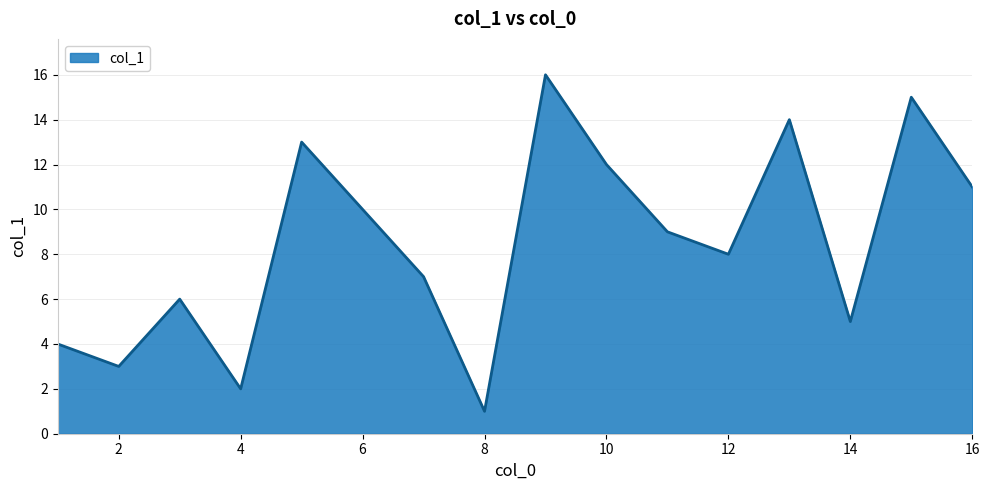

What is the difference between the maximum and minimum values?

15